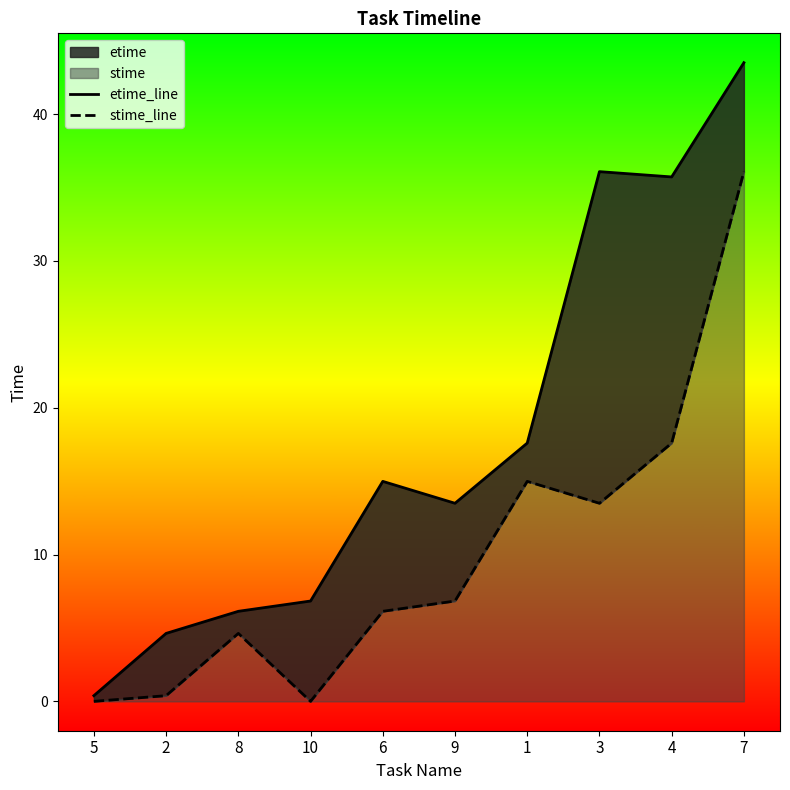

Between 4 and 6, which is larger?

4